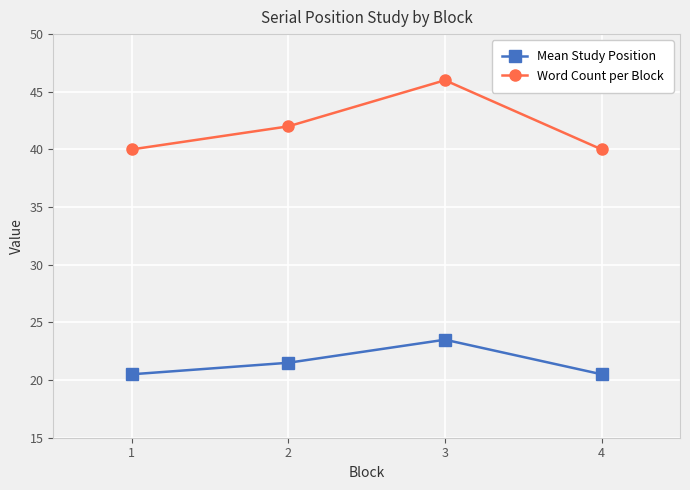

True or false: Word Count per Block and Mean Study Position cross at least once.

False